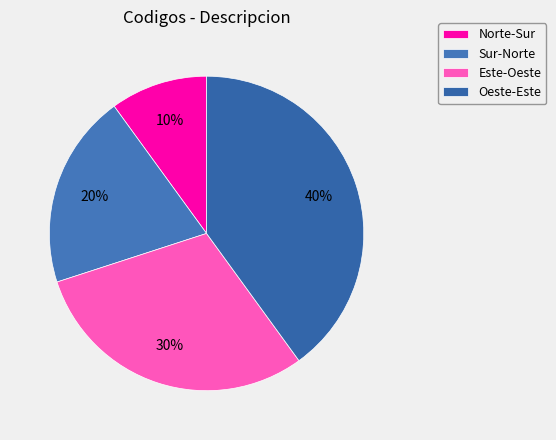

How much of the chart is everything except Este-Oeste?

70.0%